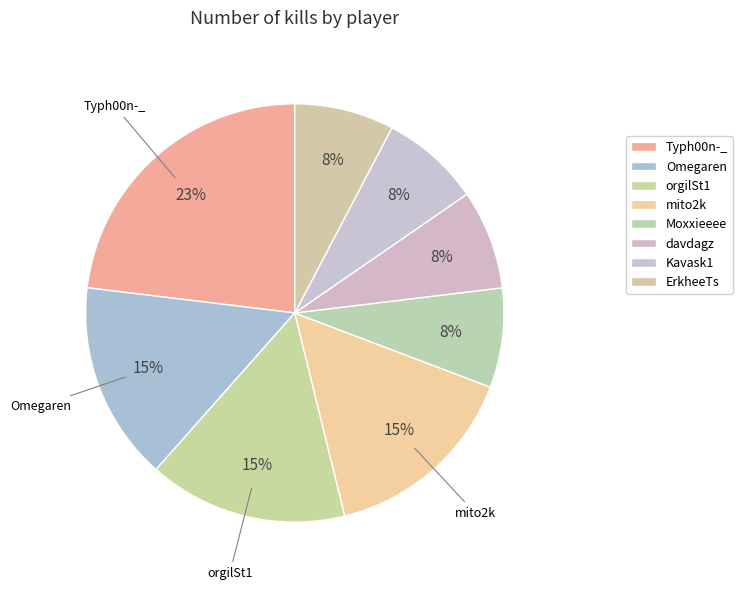

To the nearest percent, what portion does mito2k represent?

15%